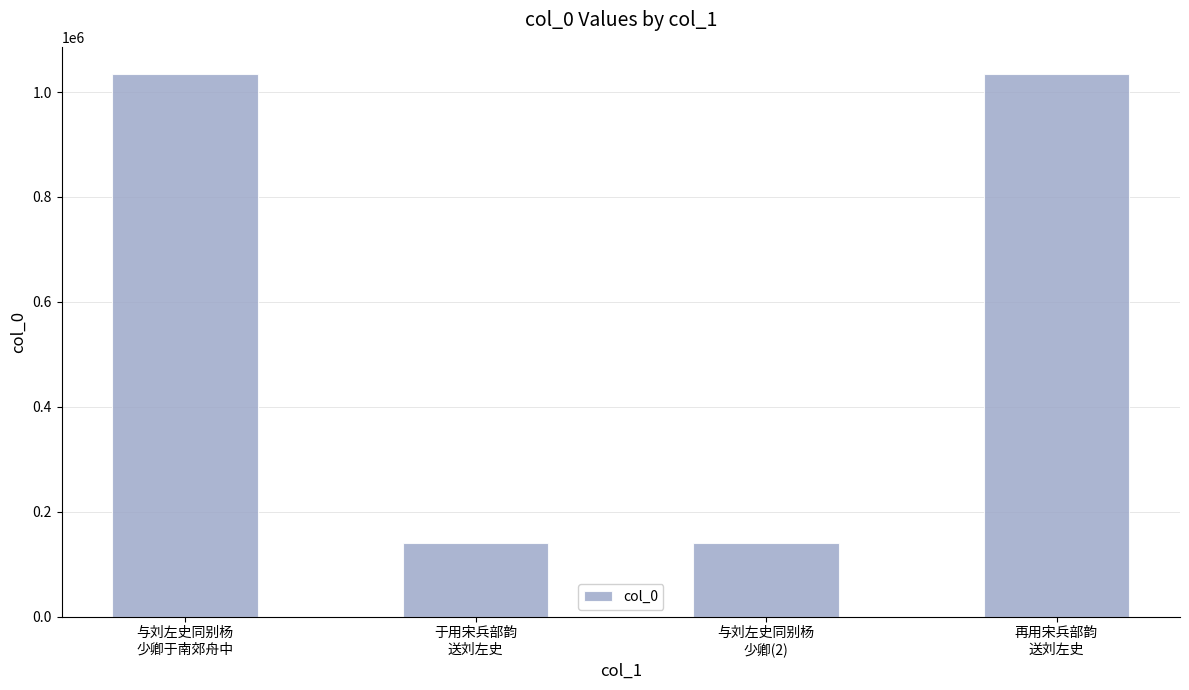

Where is the data nearest to the value 587183?

于用宋兵部韵
送刘左史